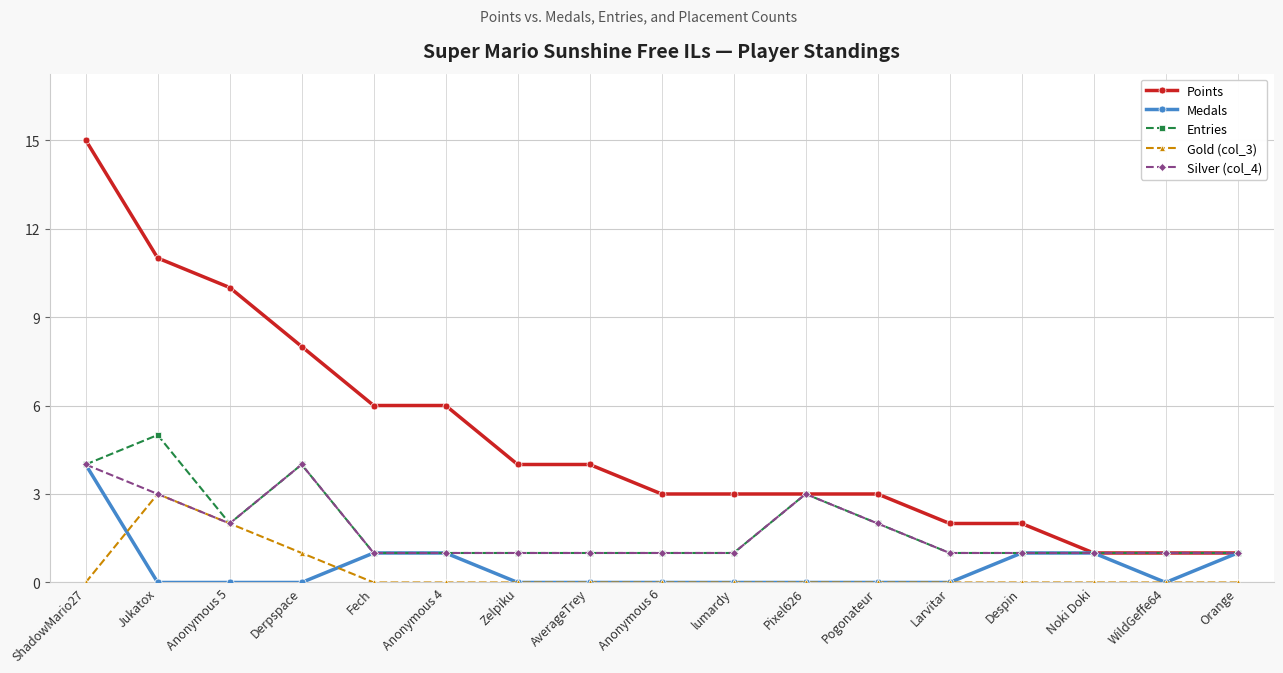

Is it true that Silver (col_4) equals 1 at Anonymous 6?

True